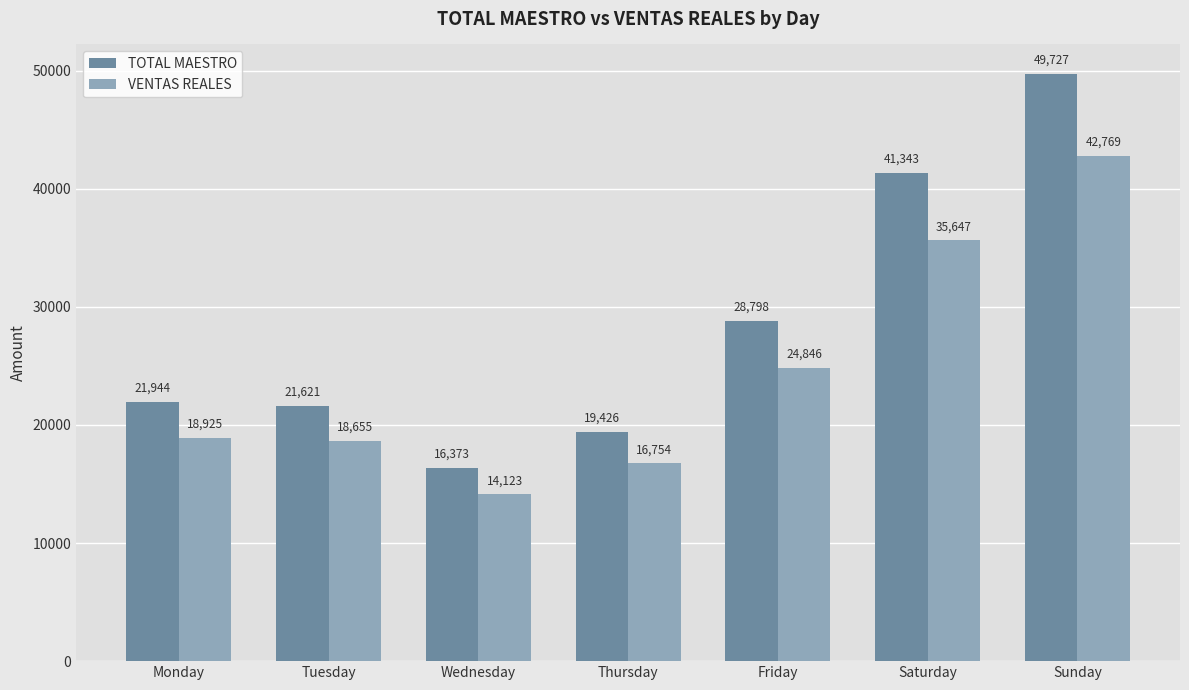

How many bars are there in total?

14